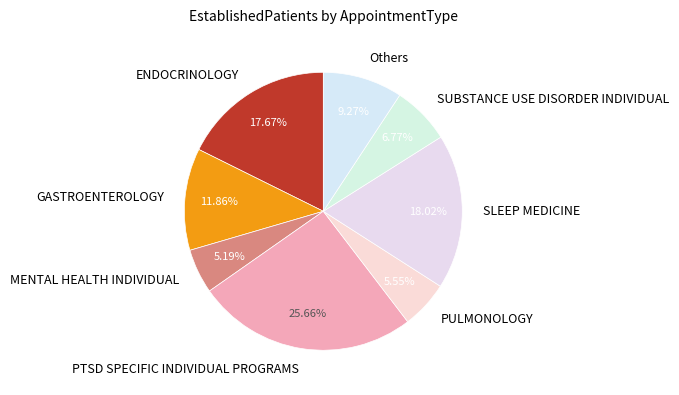

Which category has the biggest portion of the pie?

PTSD SPECIFIC INDIVIDUAL PROGRAMS